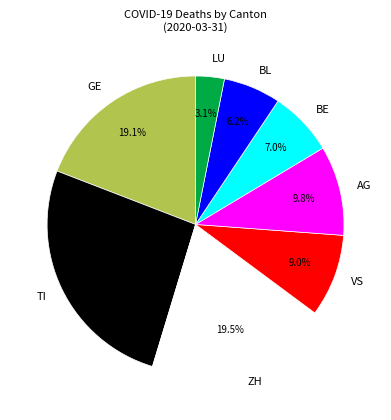

Which category has the smallest portion of the pie?

LU